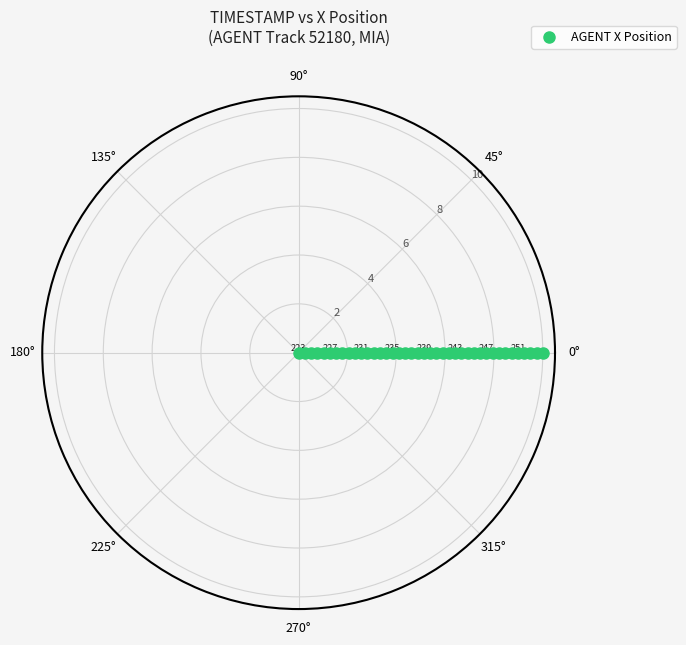

What is the range of Y values (max minus min)?

10.0